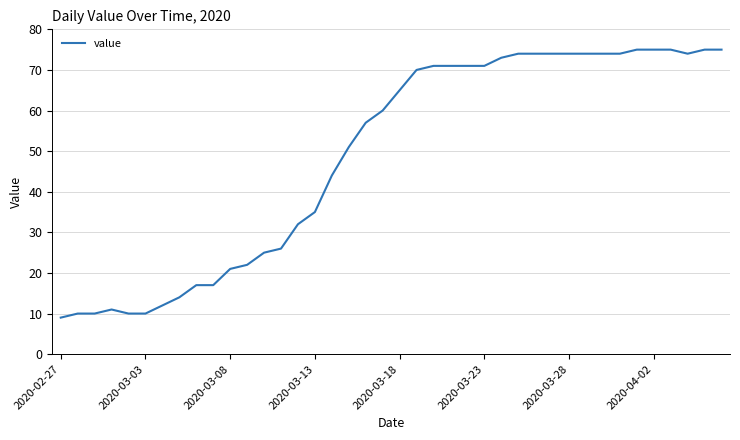

What is the difference between the maximum and minimum values?

66